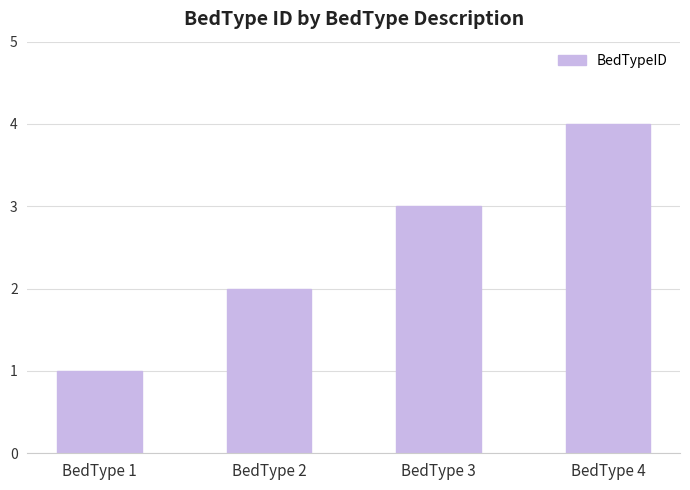

Approximately how many times larger is the value at BedType 4 compared to BedType 2?

2.0